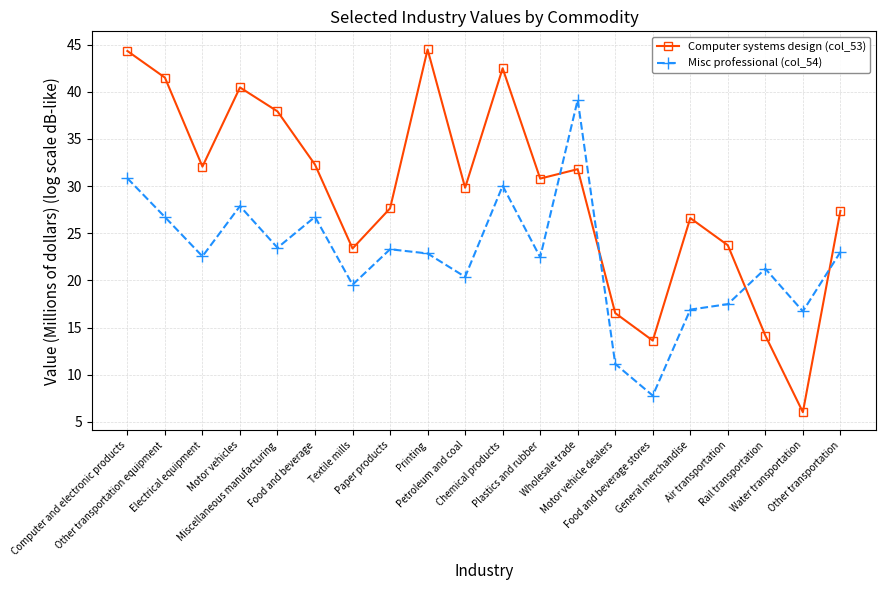

List the series in order of their peak value, highest first.

Computer systems design (col_53), Misc professional (col_54)